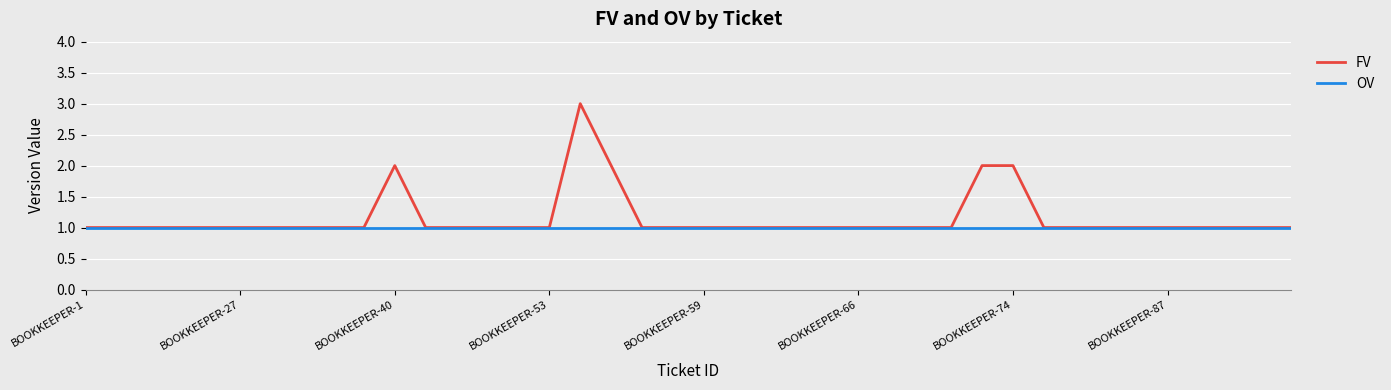

What is the greatest value displayed?

3